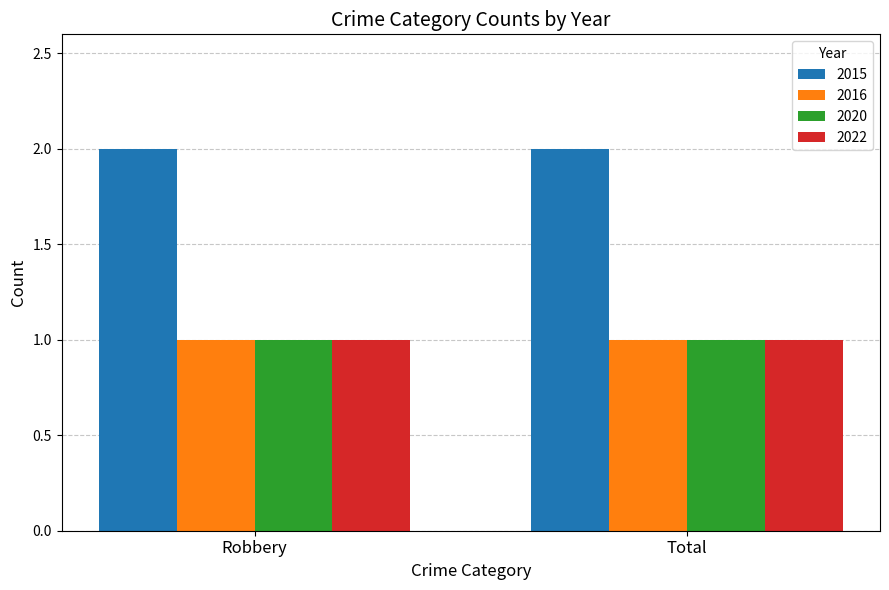

True or false: 2015 has a value of 0 at Robbery.

False